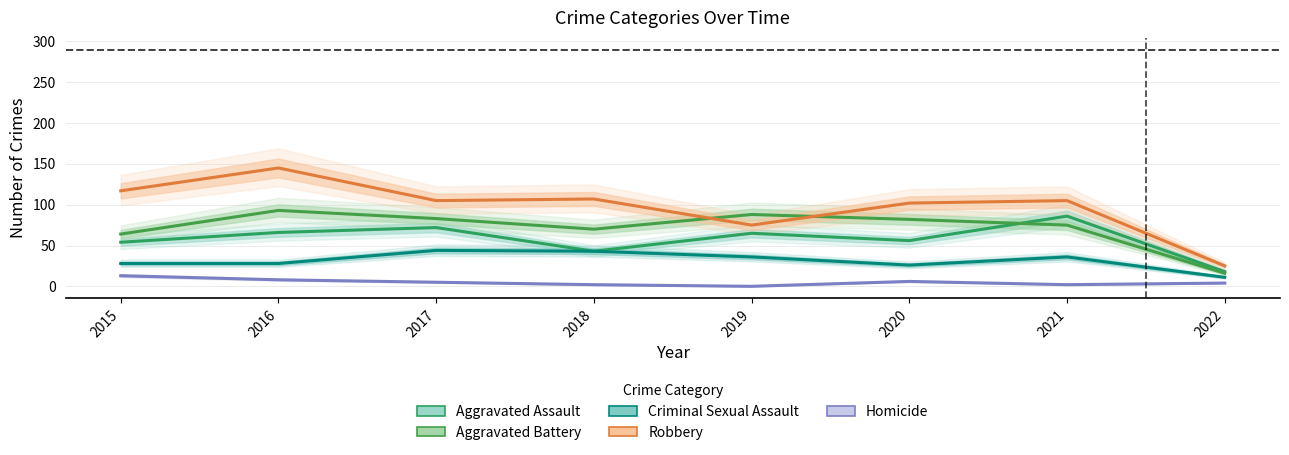

True or false: Criminal Sexual Assault has a value of 70 at 2018.

False